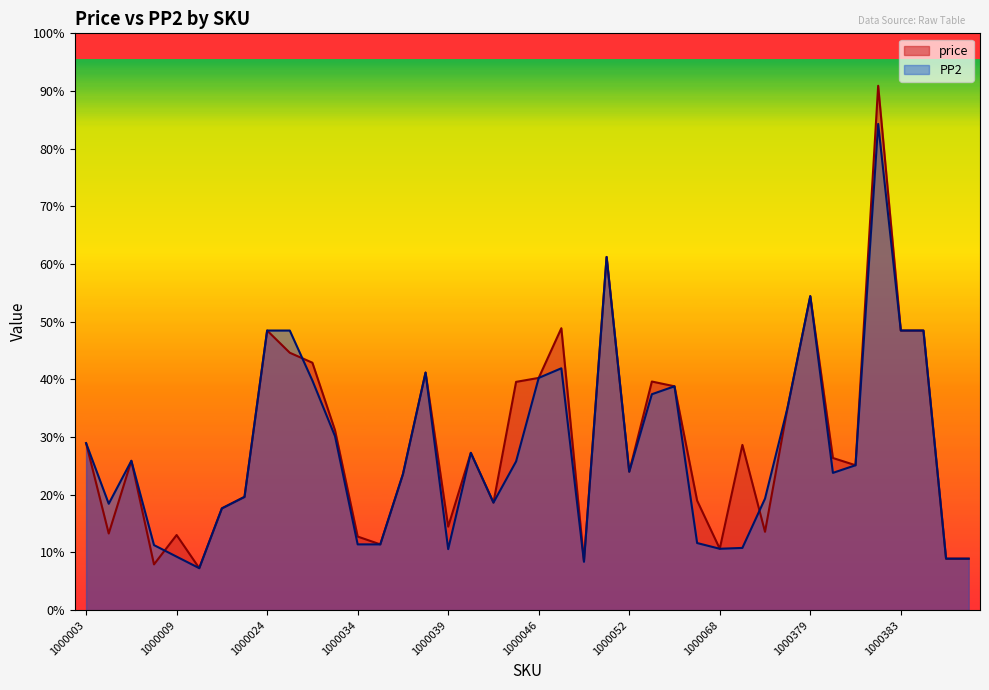

Read the PP2 value at 1000064.

1760